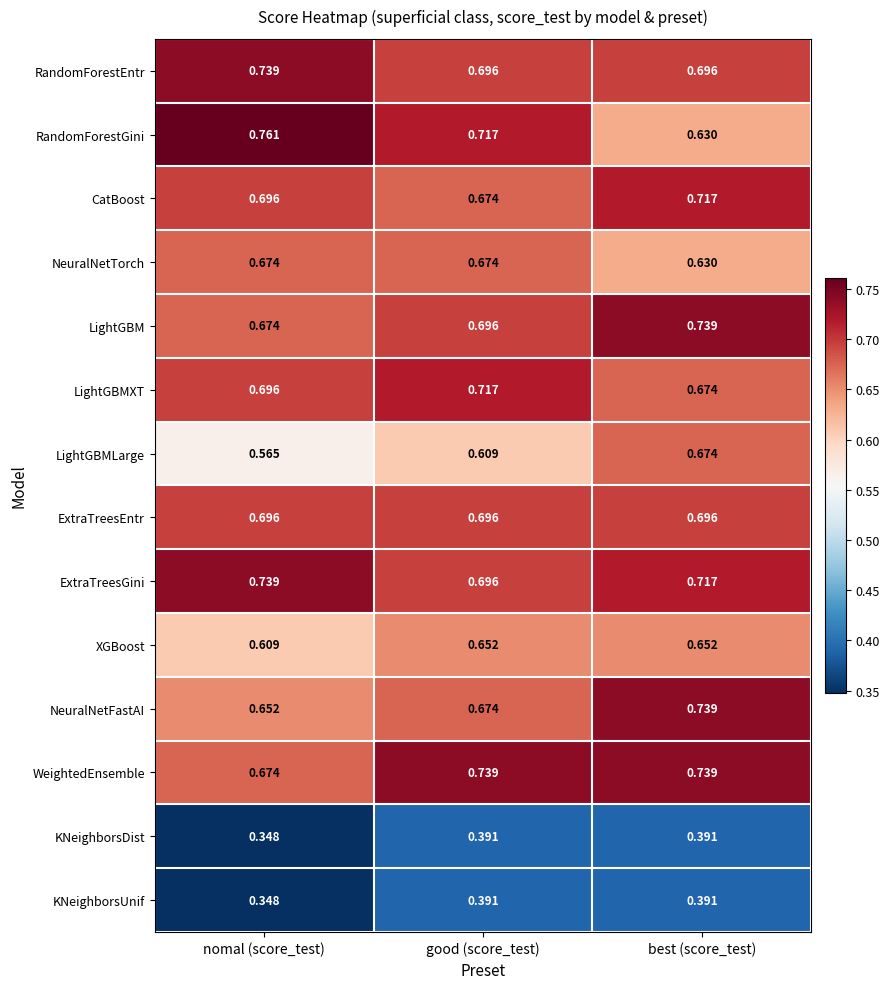

Which label corresponds to the largest value in the chart?

nomal (score_test)